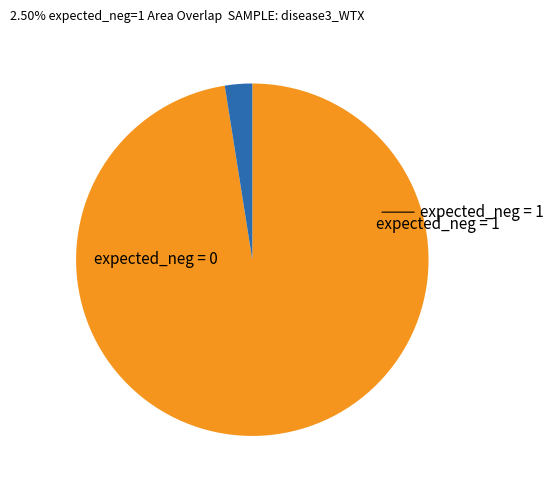

Is there a majority slice in this chart?

Yes